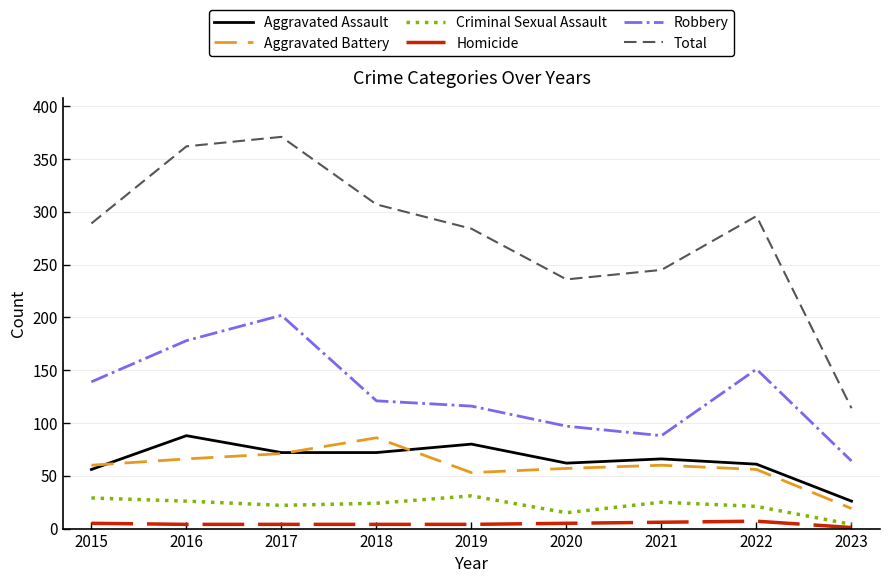

How many lines are shown in the chart?

6